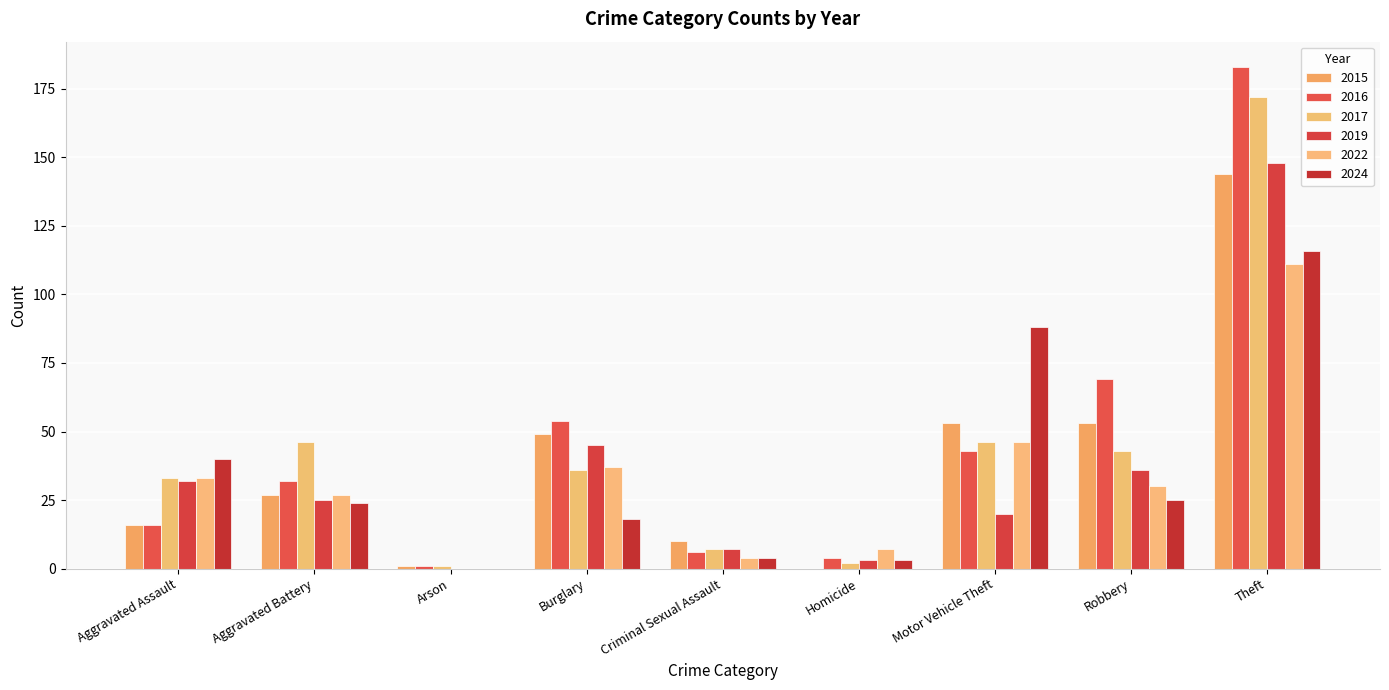

Where is 2022 nearest to the value 55?

Motor Vehicle Theft